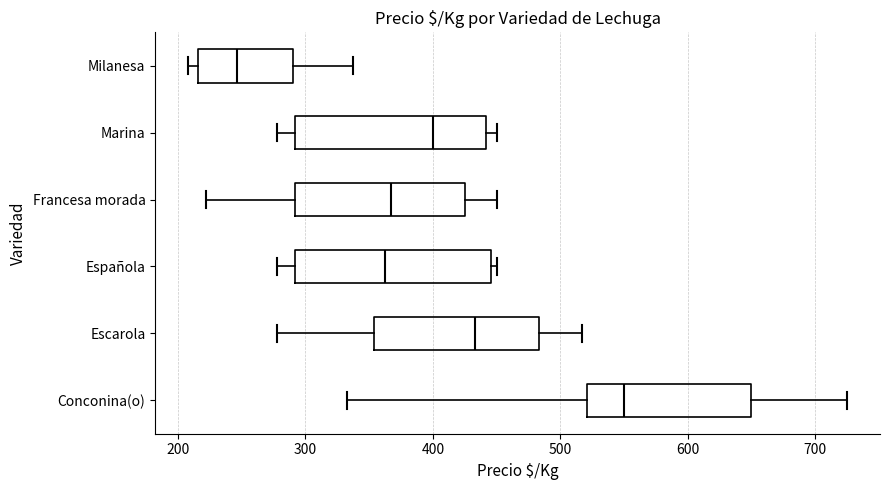

Where does the right whisker of the box for Milanesa end on the x-axis? The values are not printed on the chart, so give them approximately, as read against the axis.

340